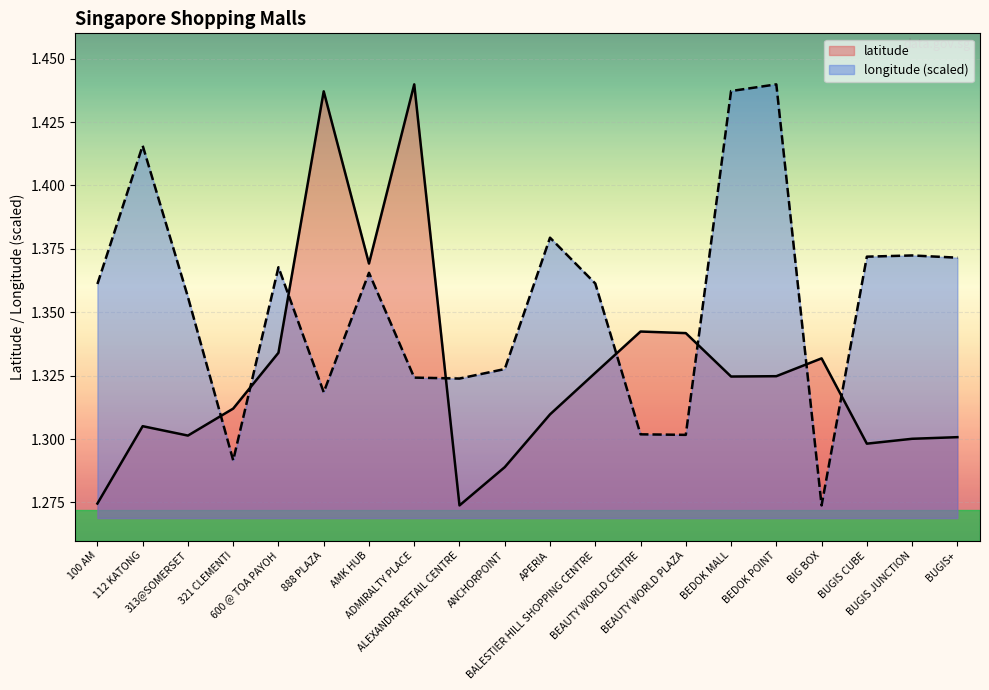

What is the label of the 17th point from the right?

321 CLEMENTI